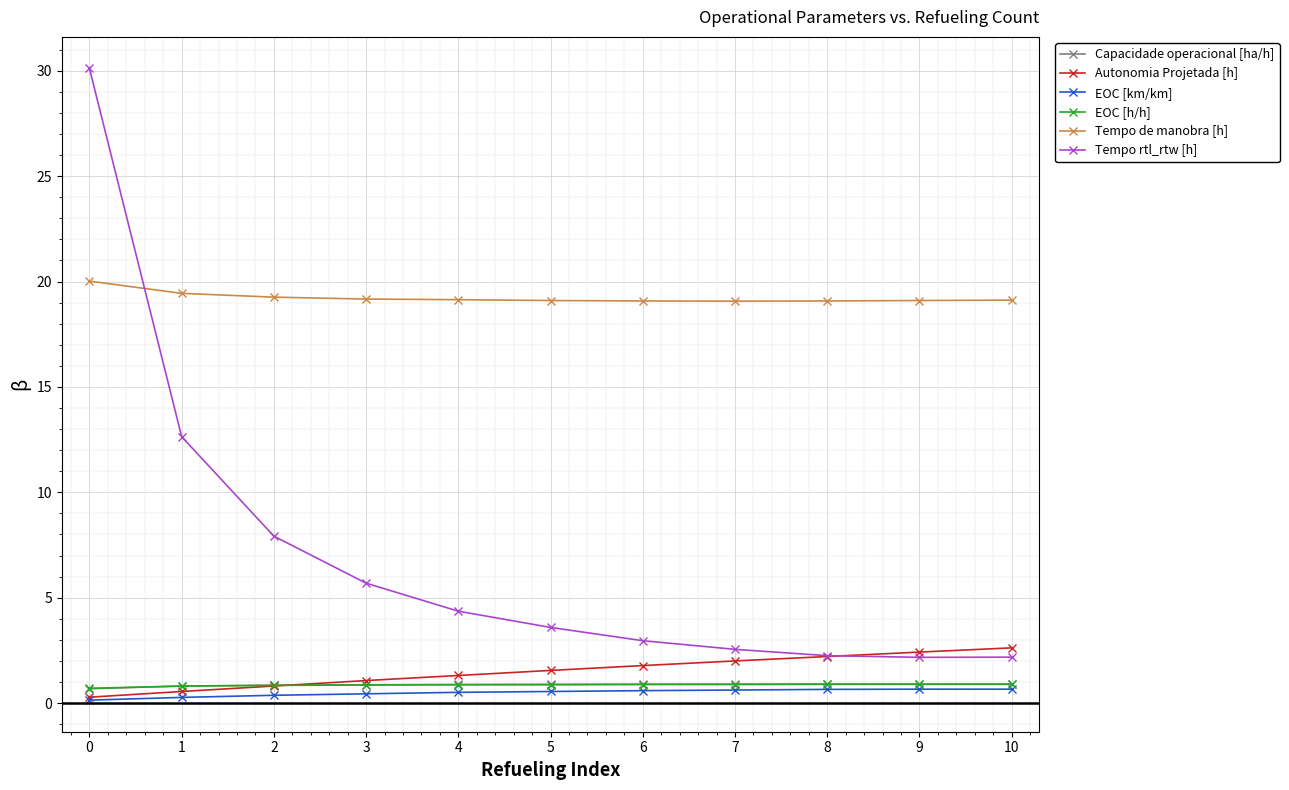

How many times do Tempo de manobra [h] and Tempo rtl_rtw [h] cross each other?

1